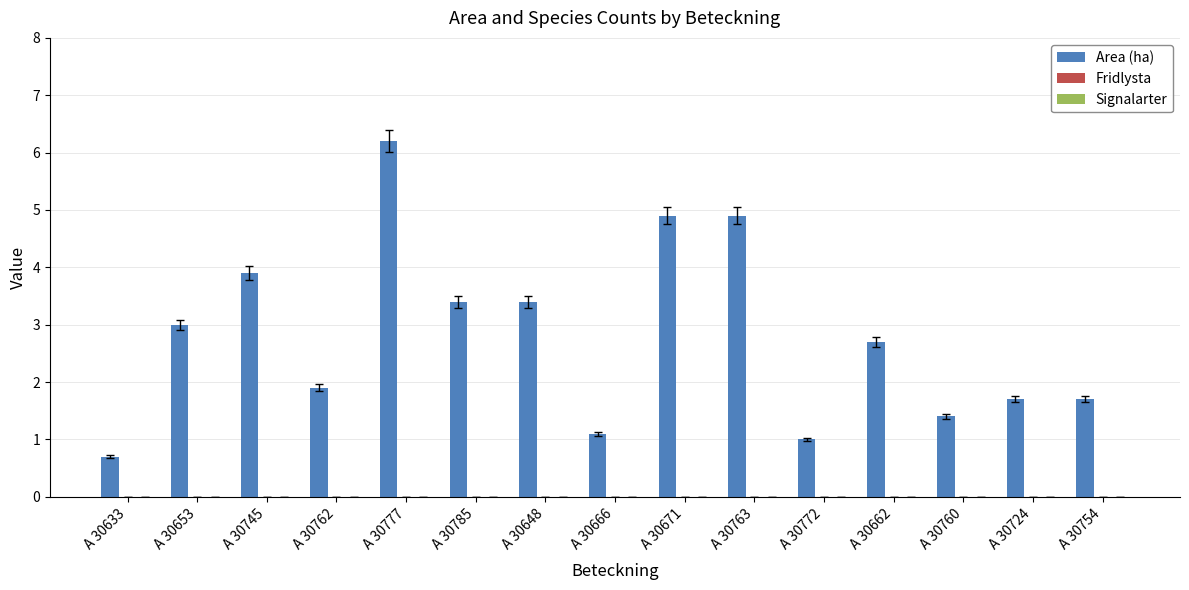

Between A 30662 and A 30760, which is larger?

A 30662